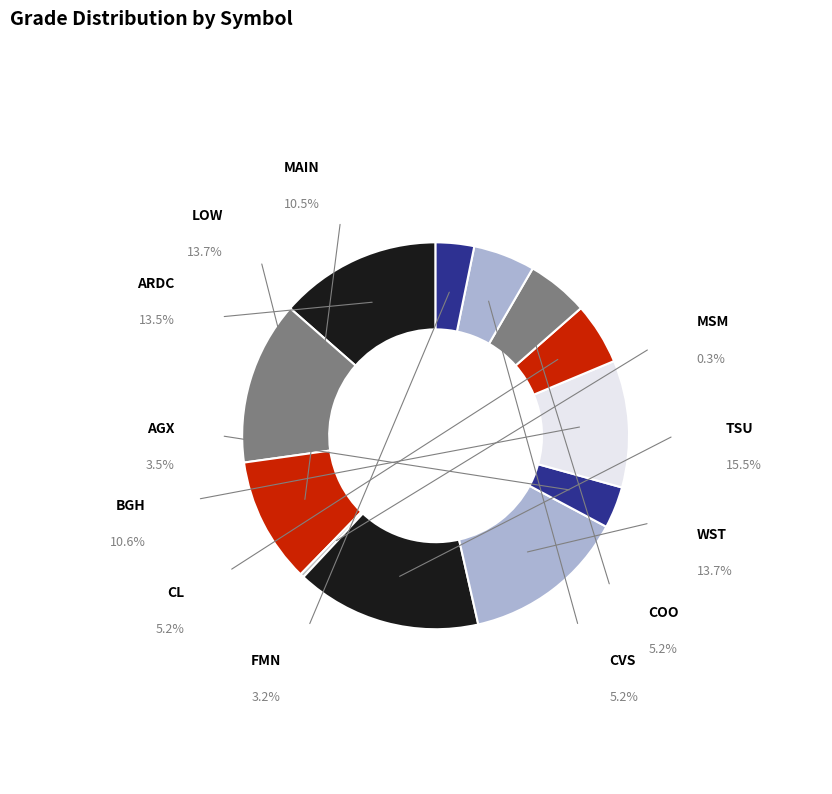

To the nearest percent, what is the average slice percentage?

8%